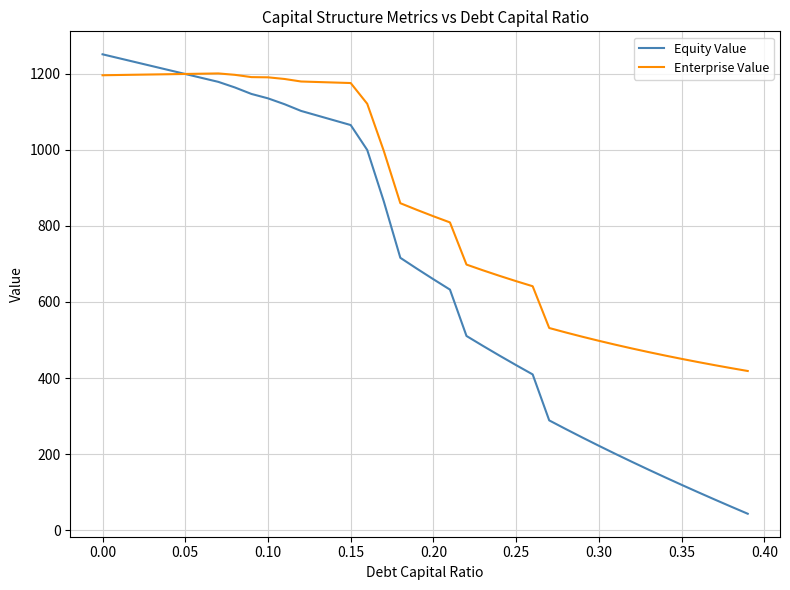

Which series has the widest spread of values?

Equity Value